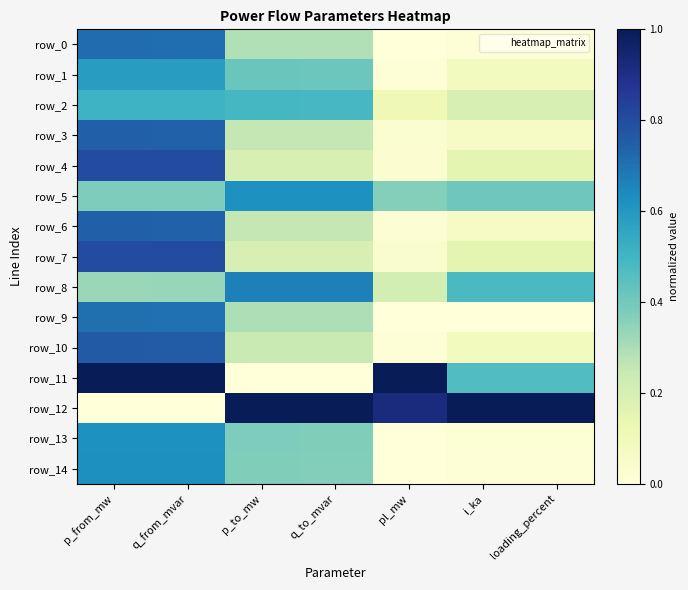

Reading left to right, list all the values displayed in this chart.

row_0: 0.7	0.7	0.3	0.3	0.0	0.0	0.0
row_1: 0.6	0.6	0.4	0.4	0.0	0.1	0.1
row_2: 0.5	0.5	0.5	0.5	0.1	0.2	0.2
row_3: 0.7	0.7	0.3	0.3	0.0	0.1	0.1
row_4: 0.8	0.8	0.2	0.2	0.0	0.2	0.2
row_5: 0.4	0.4	0.6	0.6	0.4	0.4	0.4
row_6: 0.7	0.7	0.3	0.3	0.0	0.1	0.1
row_7: 0.8	0.8	0.2	0.2	0.0	0.2	0.2
row_8: 0.3	0.3	0.7	0.7	0.2	0.5	0.5
row_9: 0.7	0.7	0.3	0.3	0.0	0.0	0.0
row_10: 0.8	0.8	0.2	0.2	0.0	0.1	0.1
row_11: 1.0	1.0	0.0	0.0	1.0	0.5	0.5
row_12: 0.0	0.0	1.0	1.0	0.9	1.0	1.0
row_13: 0.6	0.6	0.4	0.4	0.0	0.0	0.0
row_14: 0.6	0.6	0.4	0.4	0.0	0.0	0.0